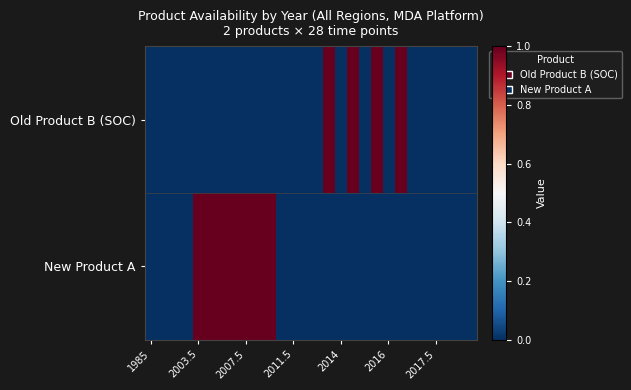

Reading left to right, list all the values displayed in this chart.

Old Product B (SOC): 0	0	0	0	0	0	0	0	0	0	0	0	0	0	0	1	0	1	0	1	0	1	0	0	0	0	0	0
New Product A: 0	0	0	0	1	1	1	1	1	1	1	0	0	0	0	0	0	0	0	0	0	0	0	0	0	0	0	0